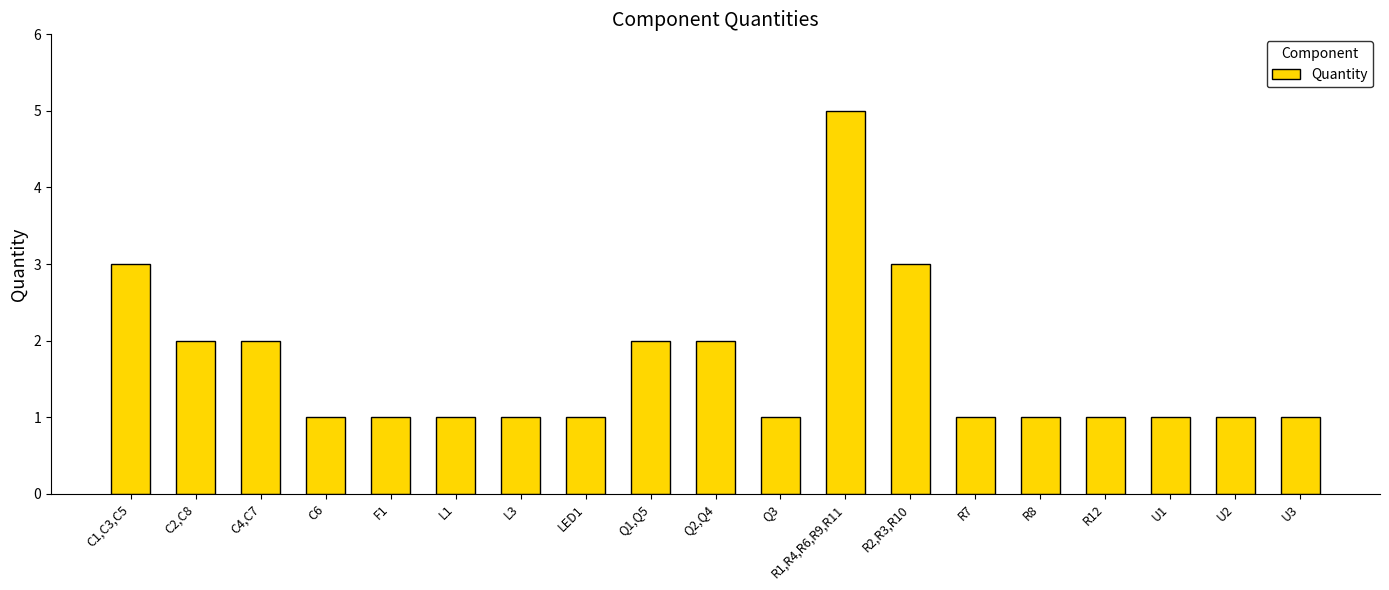

What is the minimum value shown in the chart?

1